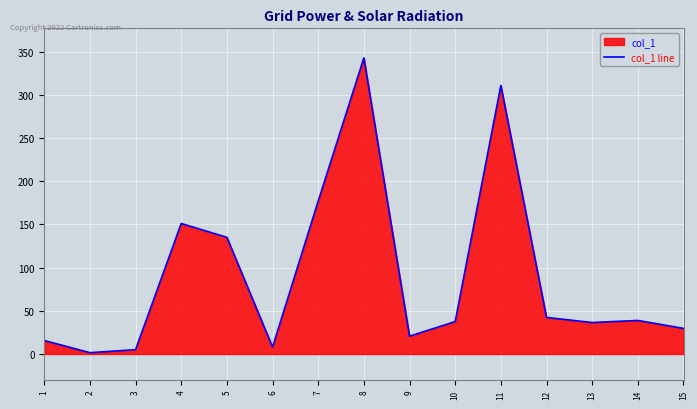

Approximately how many times larger is the value at 10 compared to 9?

1.8